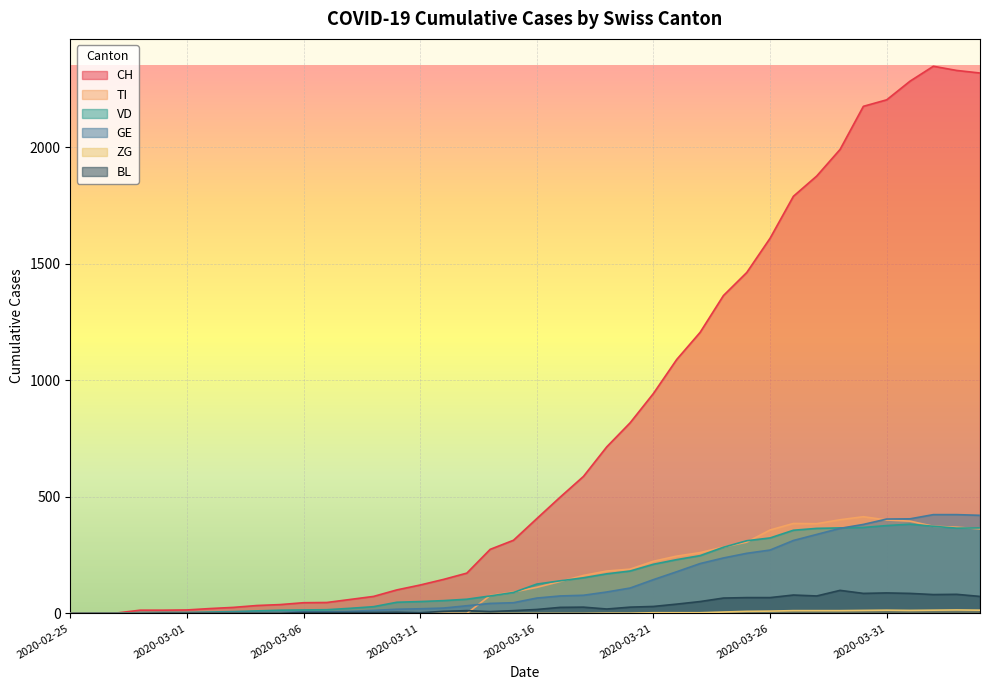

How many lines are shown in the chart?

6